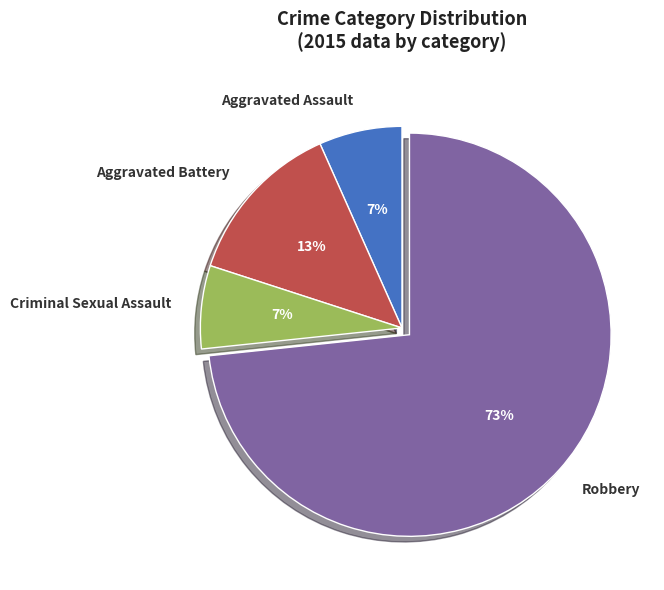

Which category has the biggest portion of the pie?

Robbery